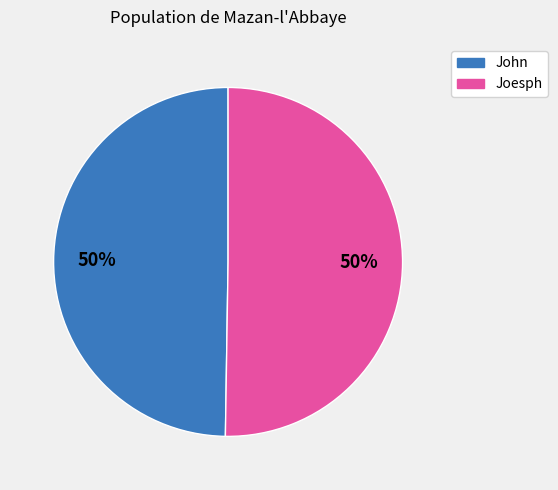

To the nearest percent, what percentage of the pie is Joesph?

50%